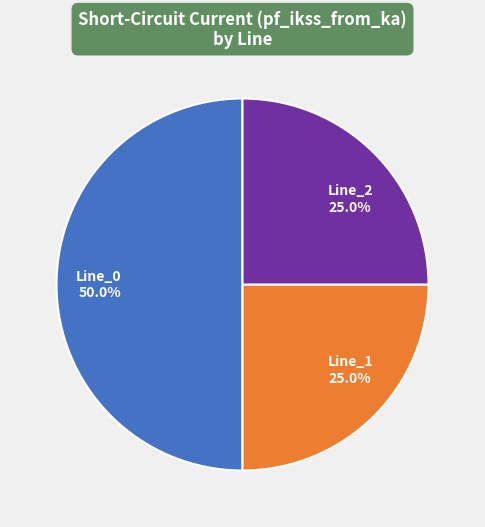

How many slices are in this pie chart?

3